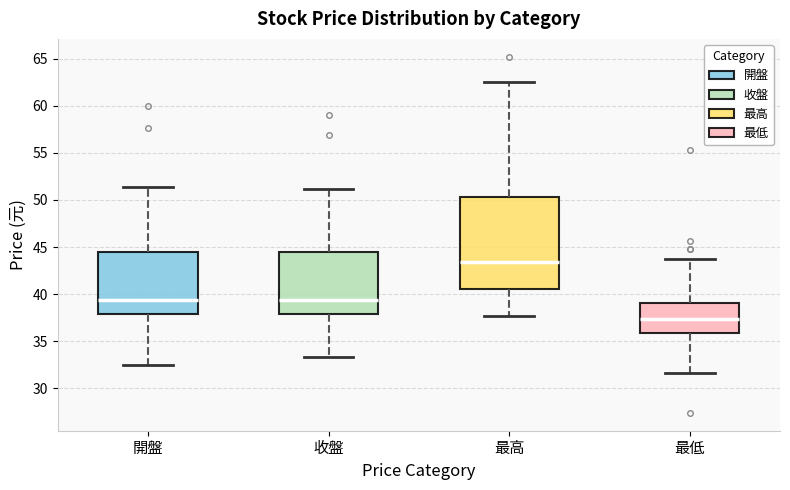

Which box's median line is the highest?

最高